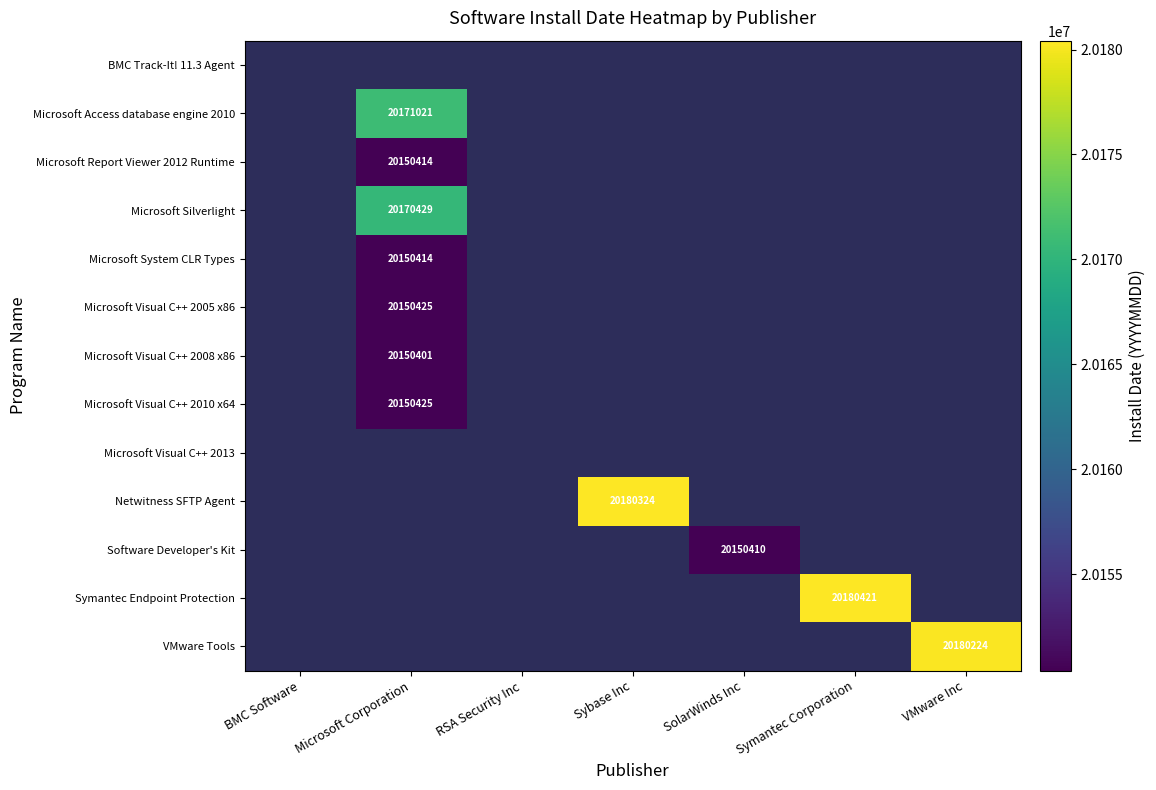

The Netwitness SFTP Agent series shows 29947666 at Sybase Inc. True or false?

False